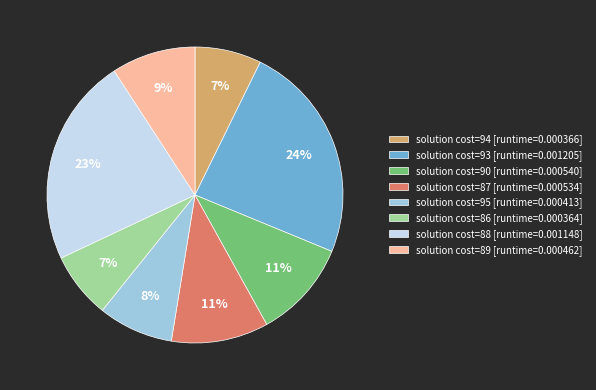

What percentage is the solution cost=93 [runtime=0.001205] slice, to the nearest percent?

24%